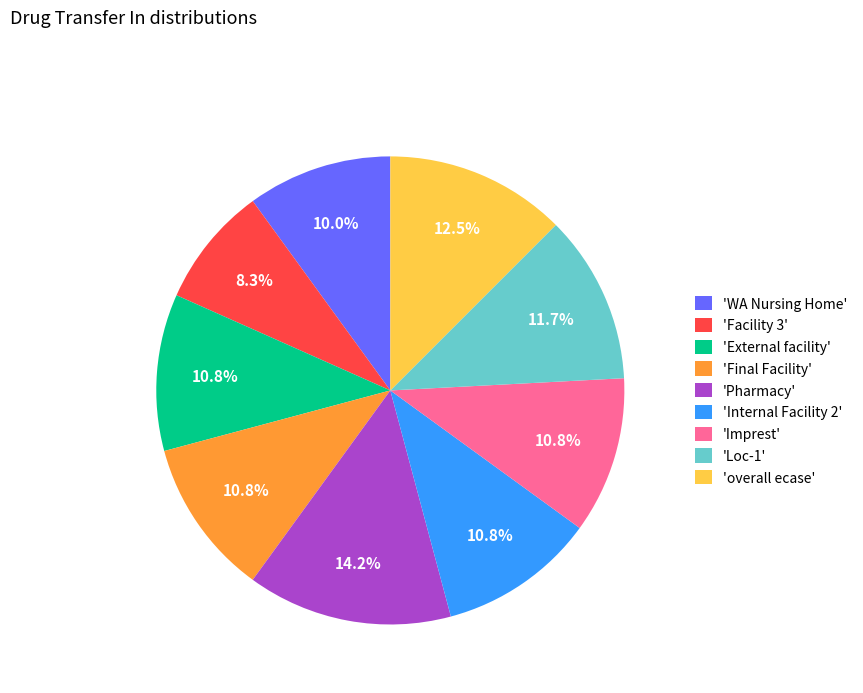

Which category has the smallest portion of the pie?

'Facility 3'